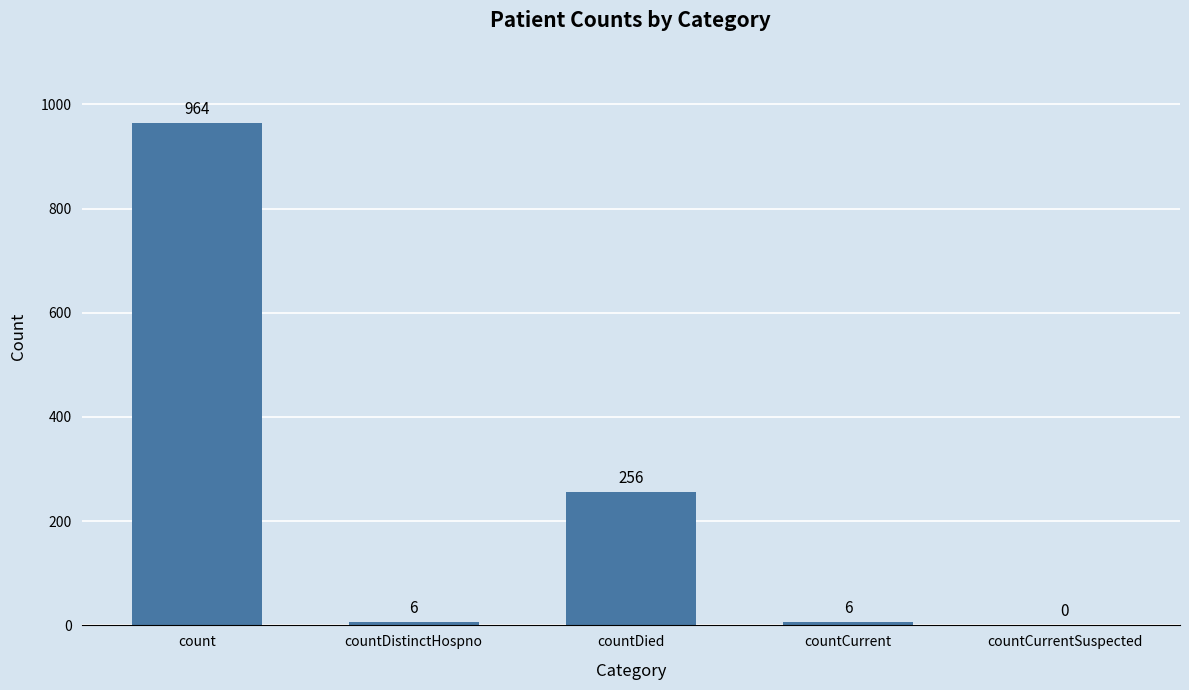

What is the sum of the values at count and countCurrentSuspected?

964